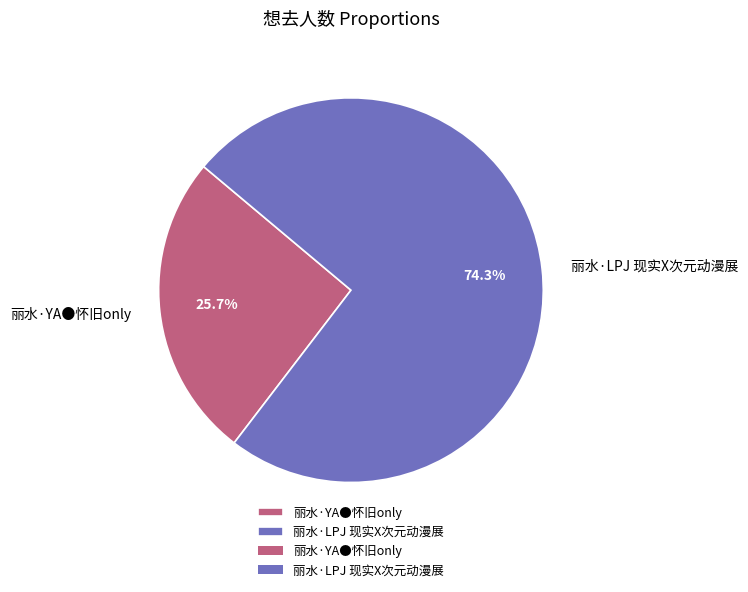

Between 丽水·YA●怀旧only and 丽水·LPJ 现实X次元动漫展, which is larger?

丽水·LPJ 现实X次元动漫展